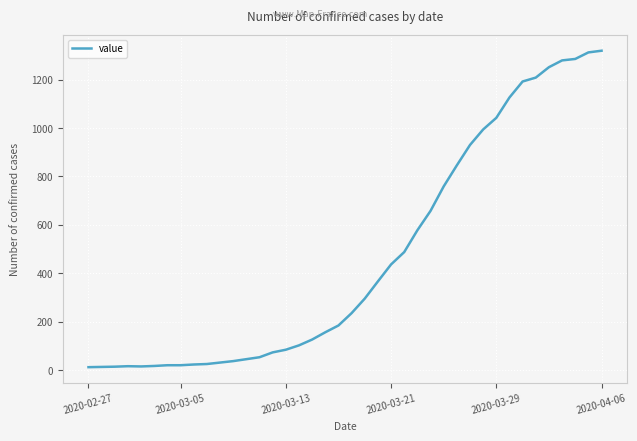

What is the difference between the maximum and minimum values?

1306